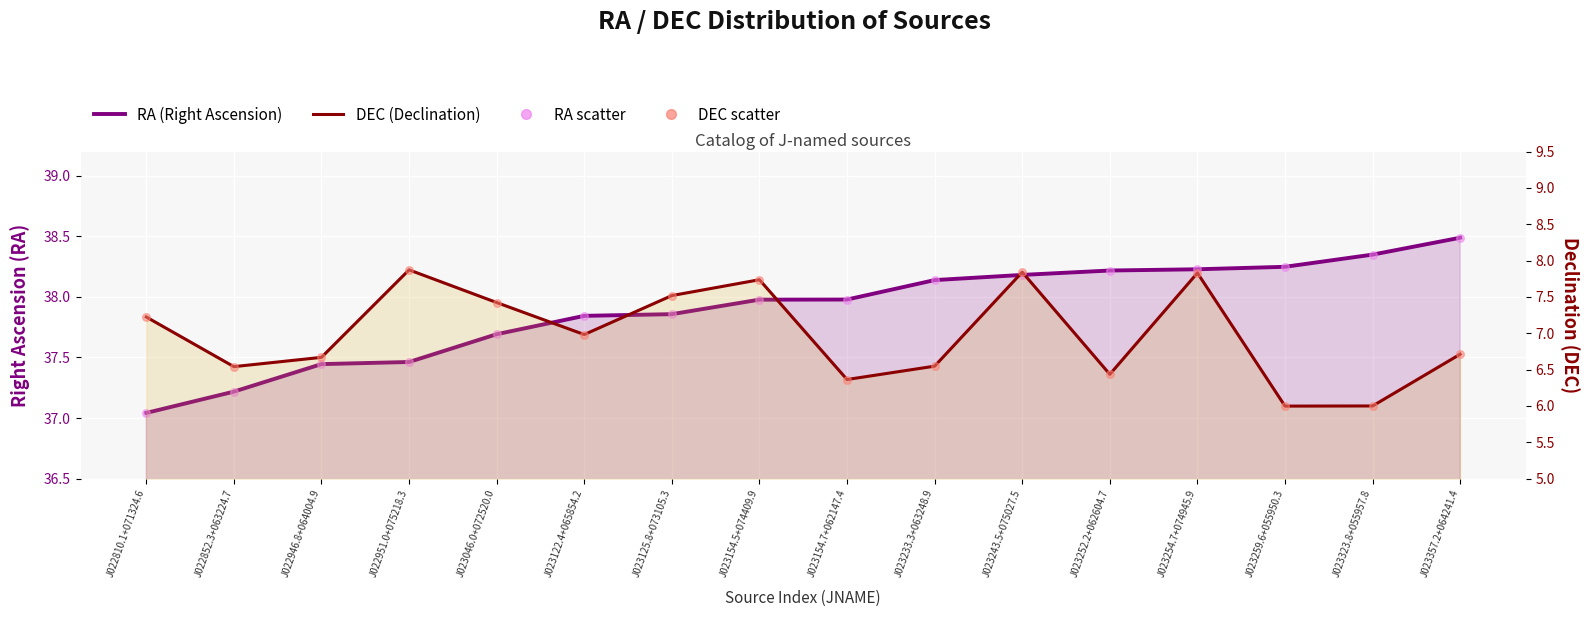

At how many categories does at least one series exceed 35?

16